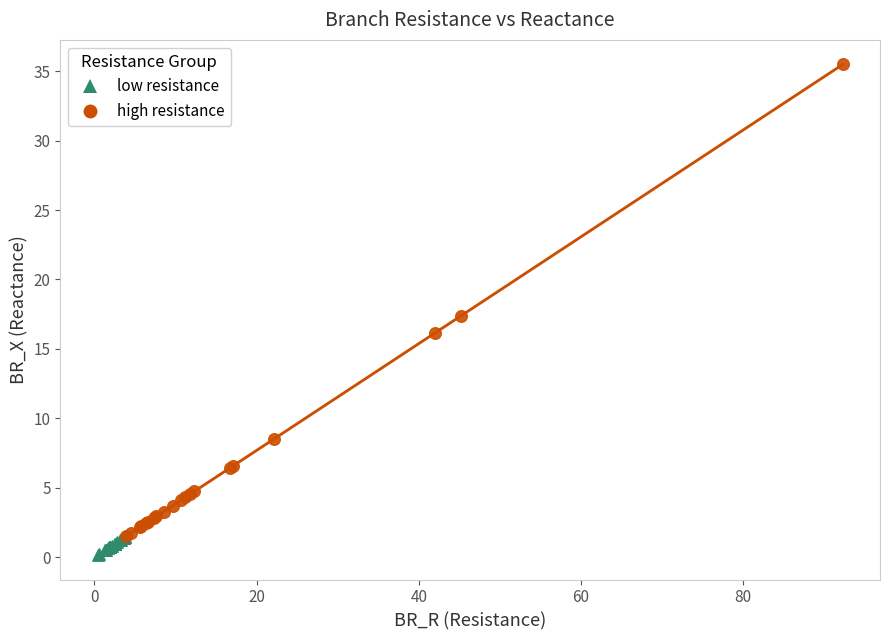

Which series has the largest Y range (max minus min)?

high resistance